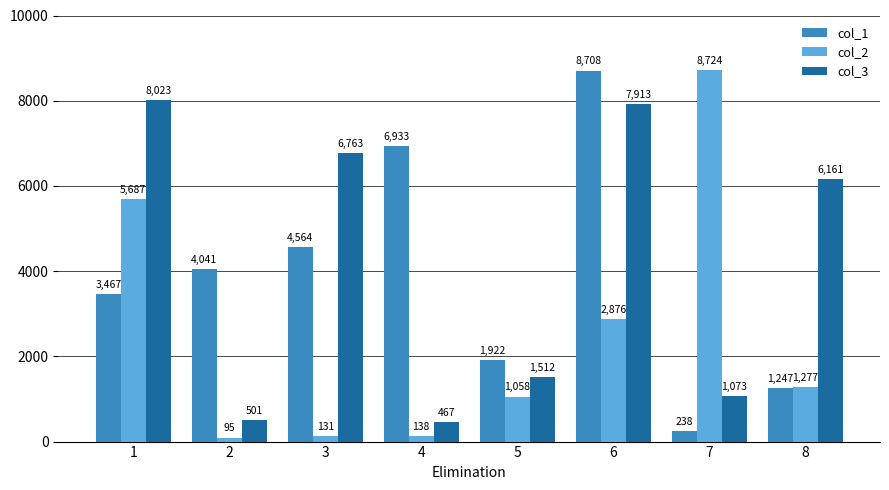

Reading right to left, list all the values displayed in this chart.

col_1: 1247	238	8708	1922	6933	4564	4041	3467
col_2: 1277	8724	2876	1058	138	131	95	5687
col_3: 6161	1073	7913	1512	467	6763	501	8023